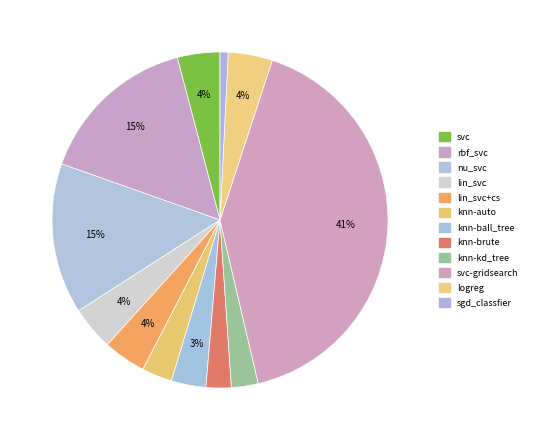

Rank the categories by value from highest to lowest.

svc-gridsearch, rbf_svc, nu_svc, logreg, lin_svc, lin_svc+cs, svc, knn-ball_tree, knn-auto, knn-kd_tree, knn-brute, sgd_classfier